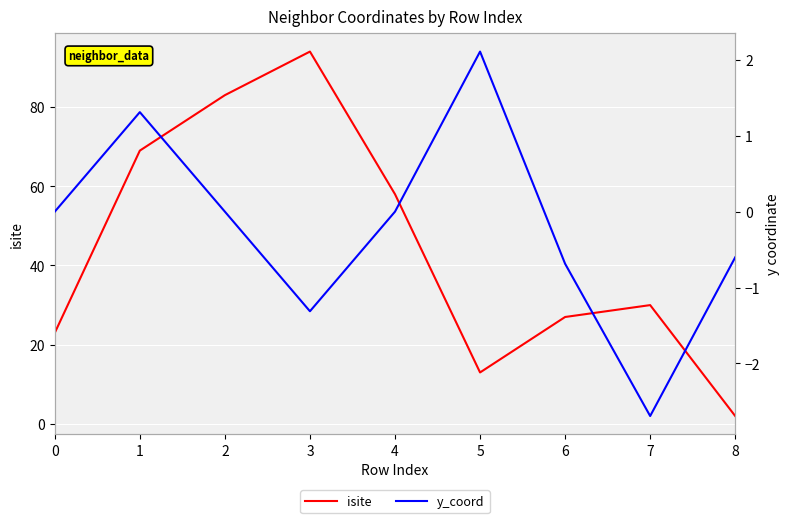

How many interior local valleys does the y_coord series have?

2